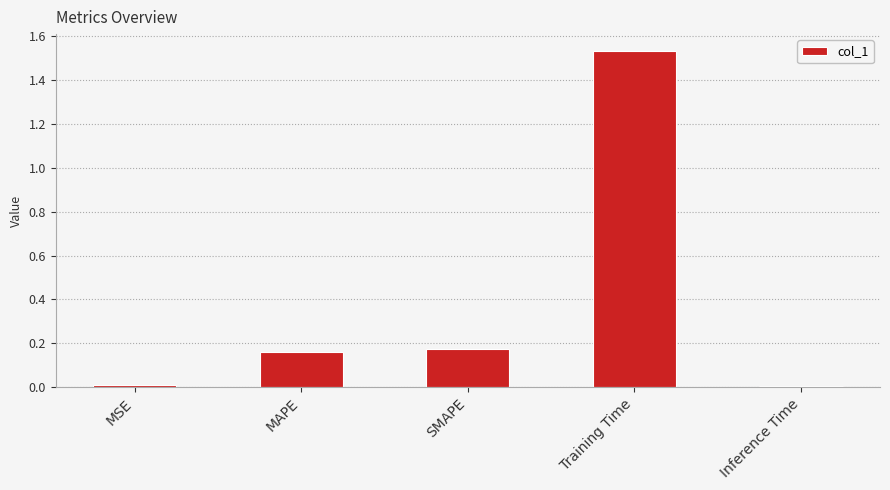

What is the sum of the values at MAPE and SMAPE?

0.3